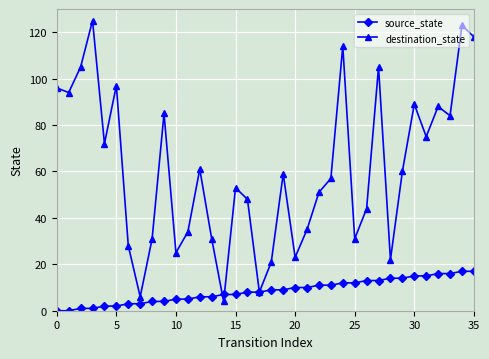

What is the difference between the maximum and second lowest values in the destination_state series?

119